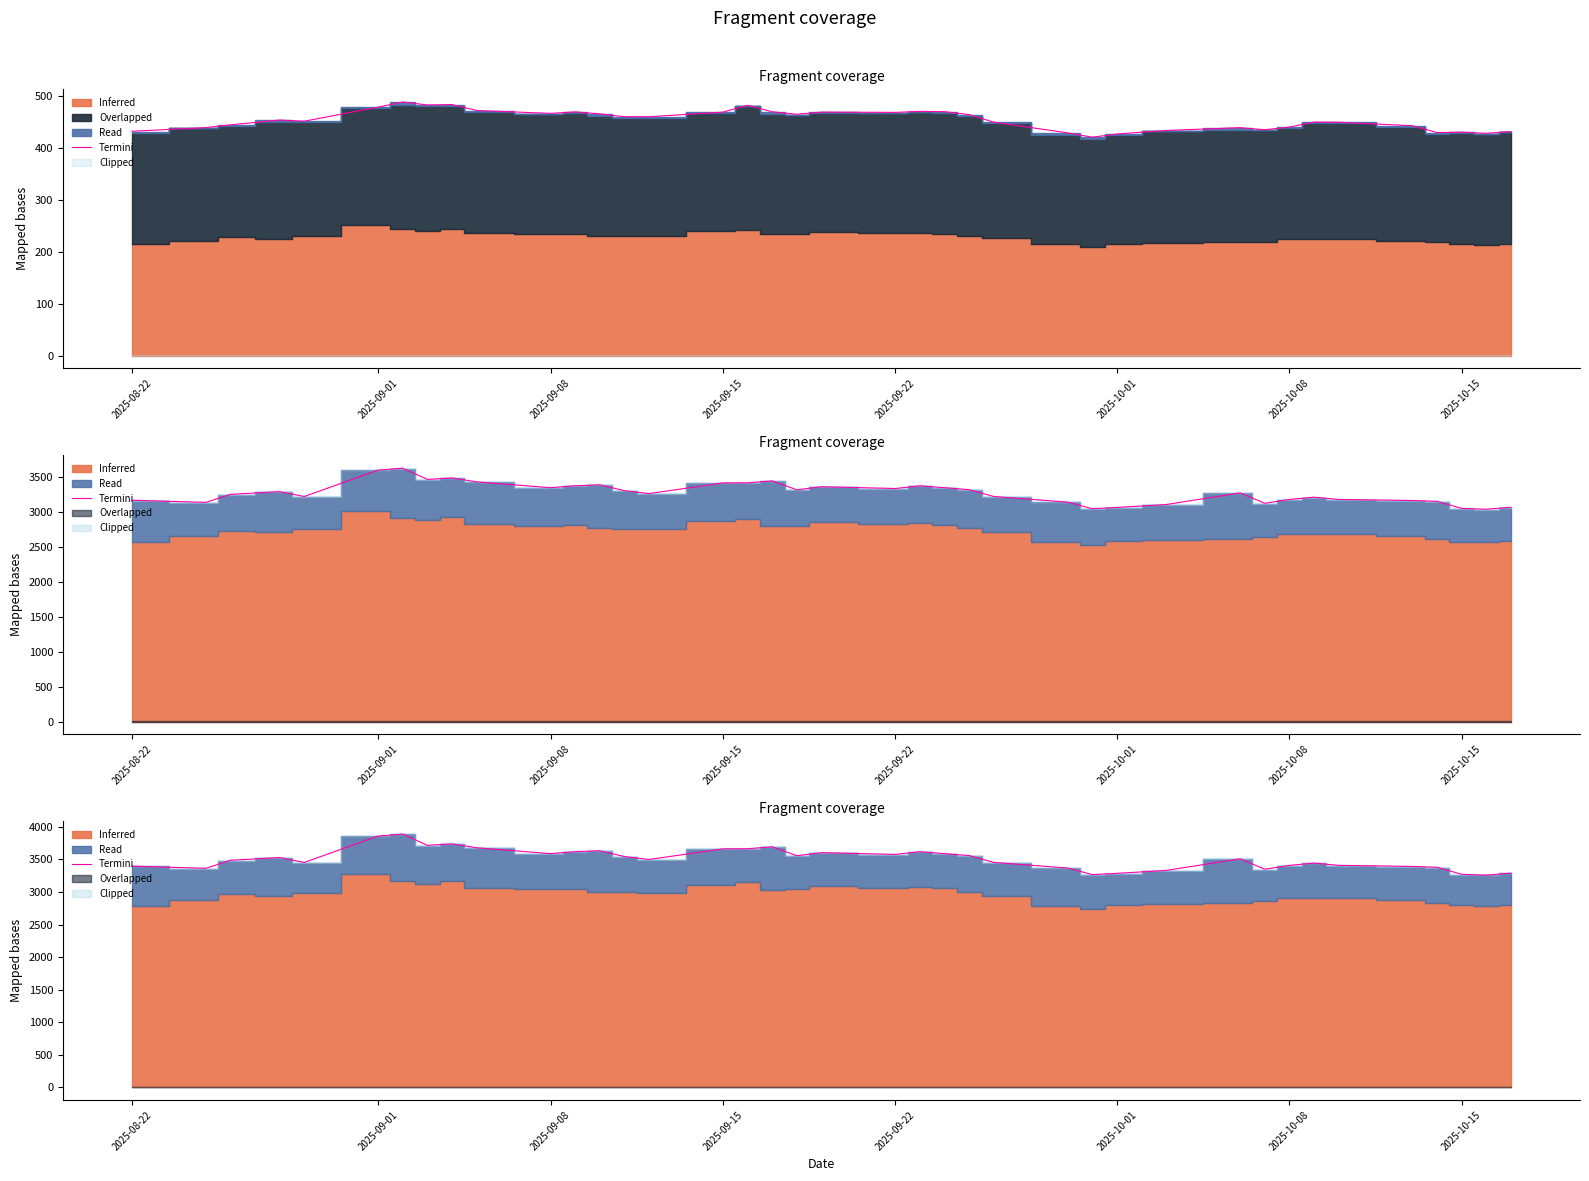

What position from the right is 2025-09-08?

29